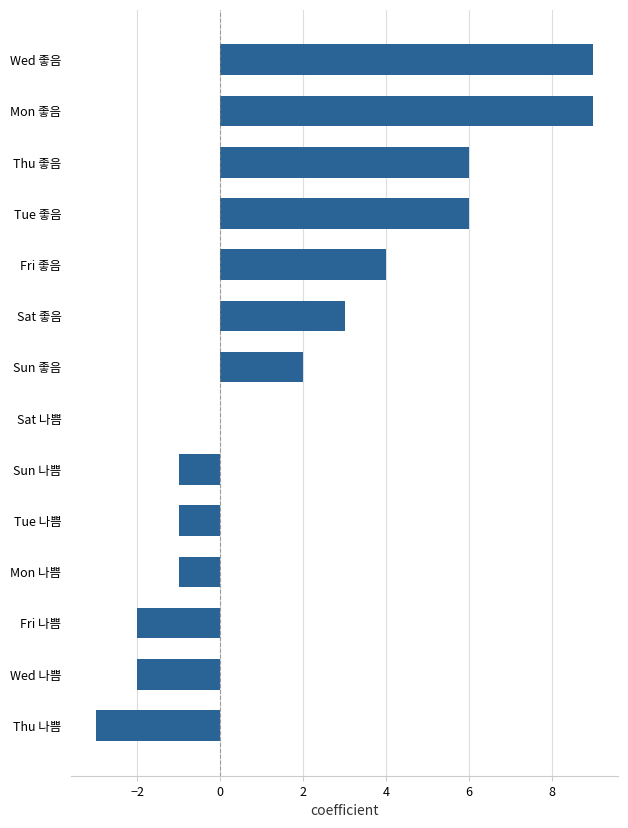

What is the greatest value displayed?

9